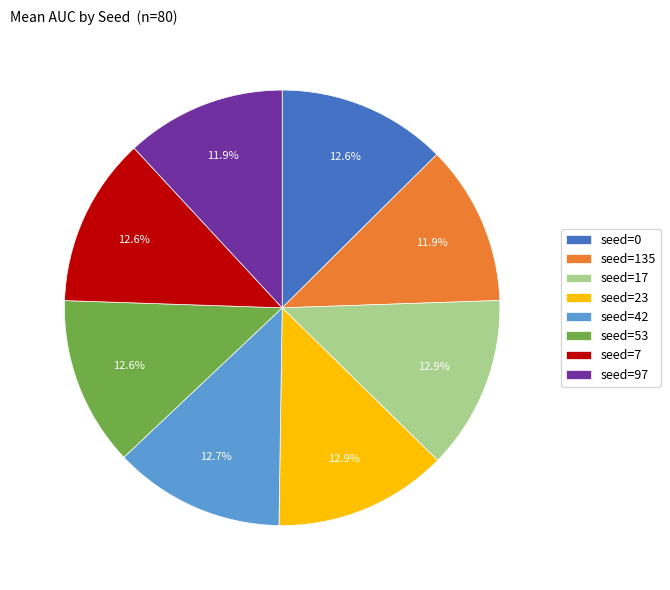

What percentage do seed=135 and seed=0 together represent?

24.5%